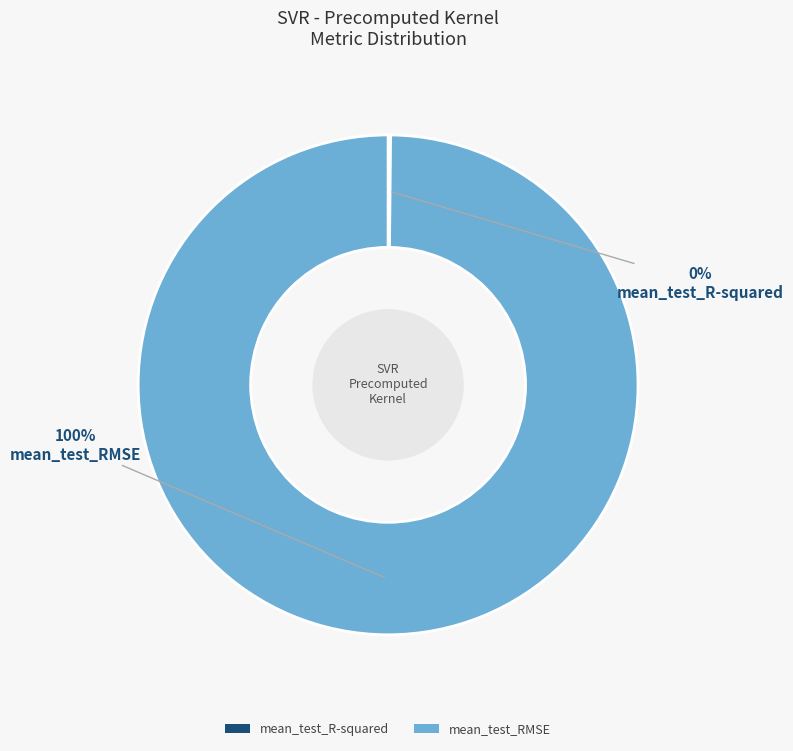

What is the largest slice in the pie chart?

mean_test_RMSE